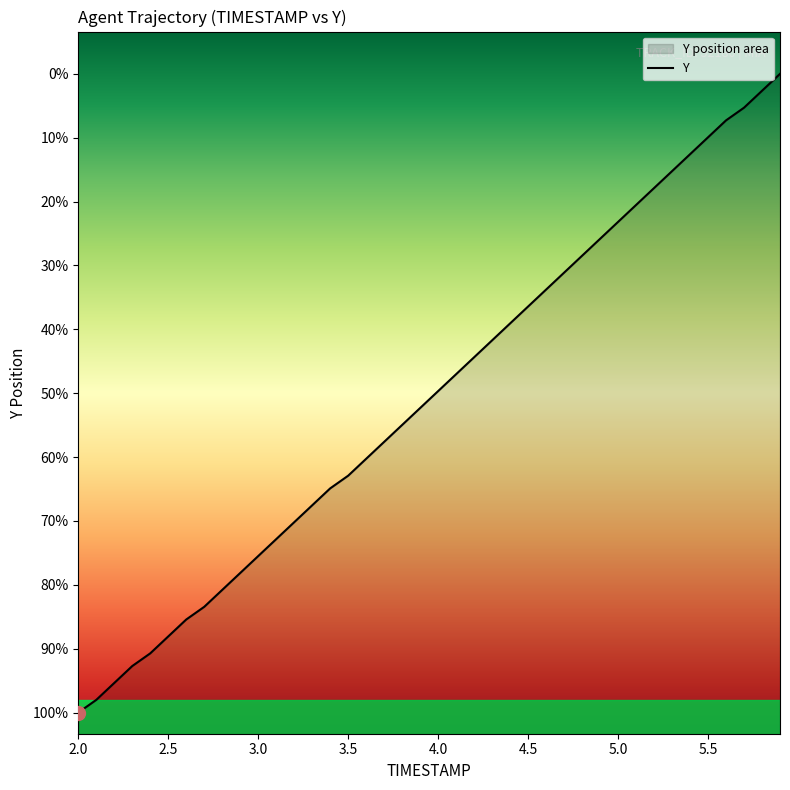

True or false: there are more than 2 points higher than both neighbors.

False